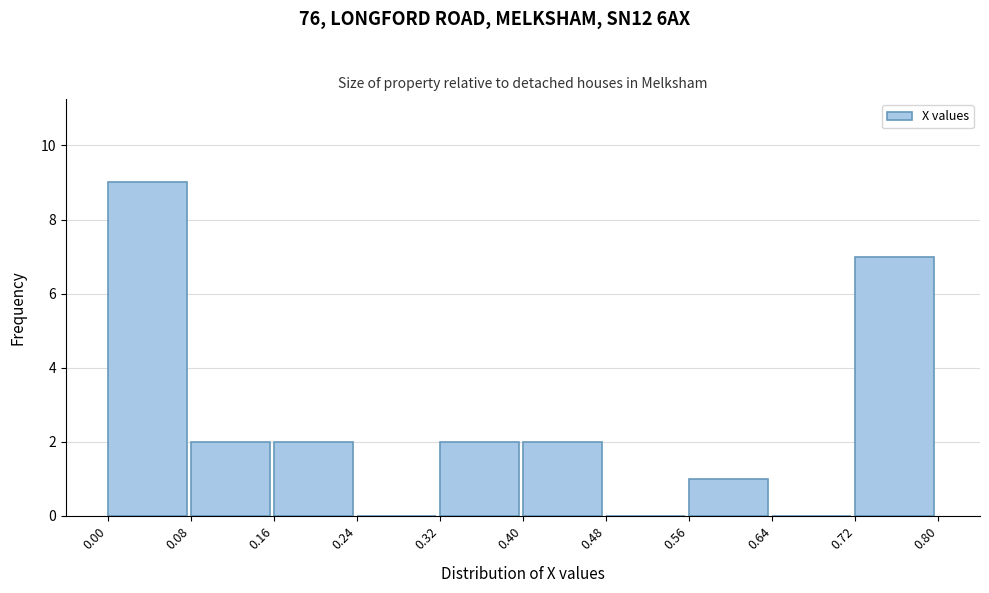

What is the height of the bar covering 0.72 to 0.80 on the x-axis? The values are not printed on the chart, so give them approximately, as read against the axis.

7